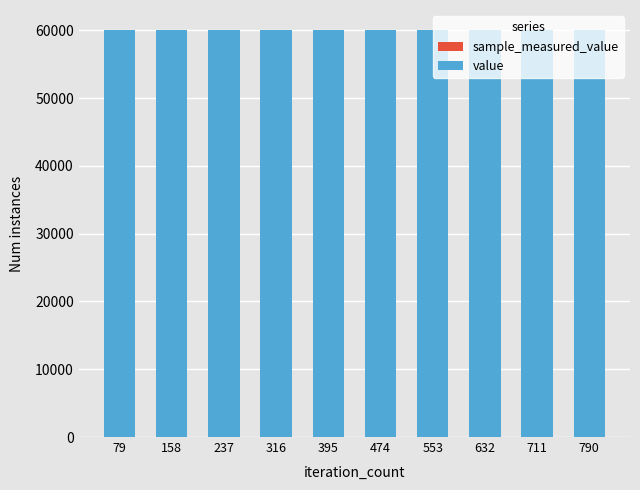

Between 395 and 474, which series saw the biggest shift?

sample_measured_value